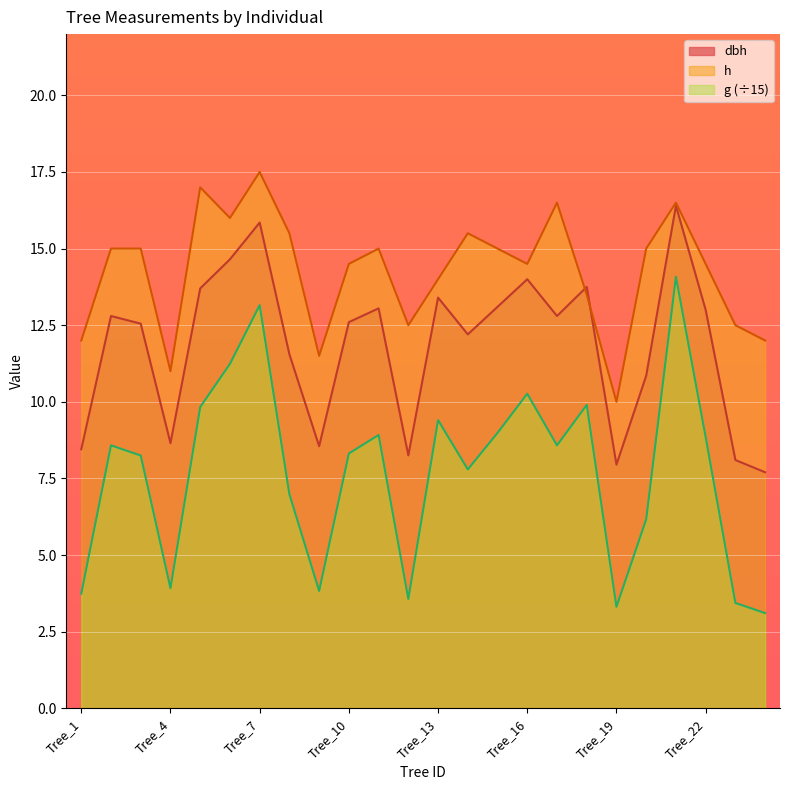

At how many categories does at least one series exceed 7?

24